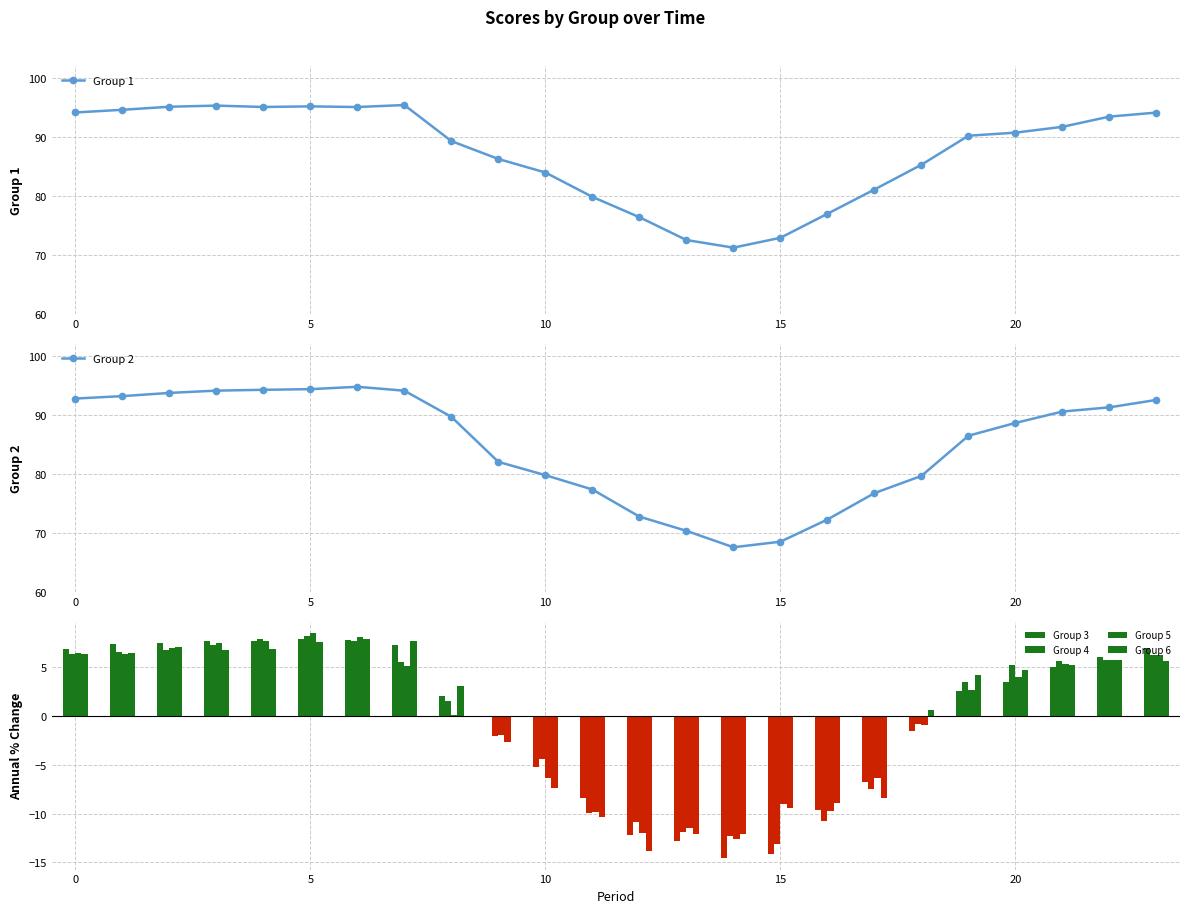

How many negative values does the Group 4 series have?

10